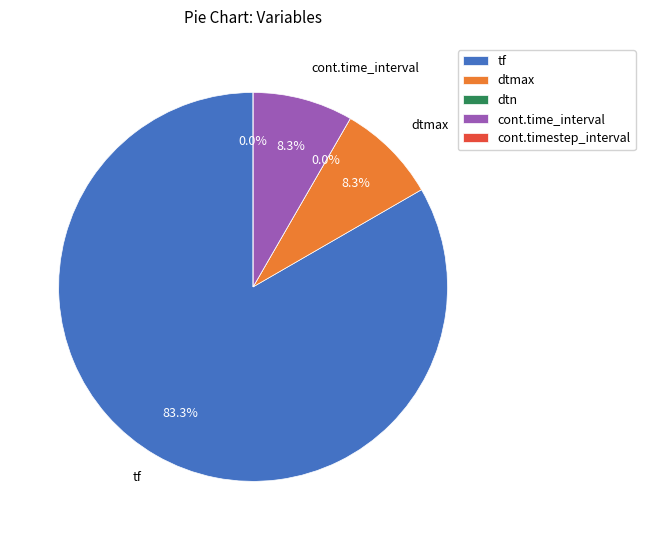

True or false: cont.time_interval accounts for 8% of the total.

True